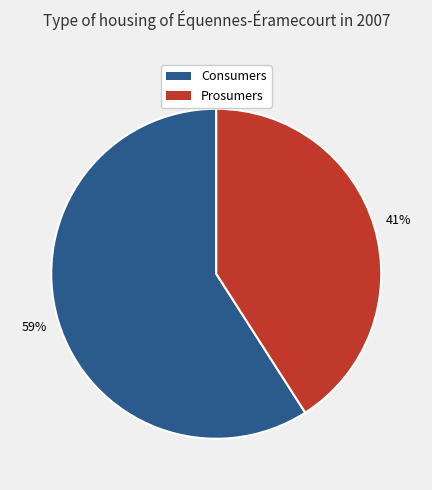

Combined, do Consumers and Prosumers account for over 50%?

Yes